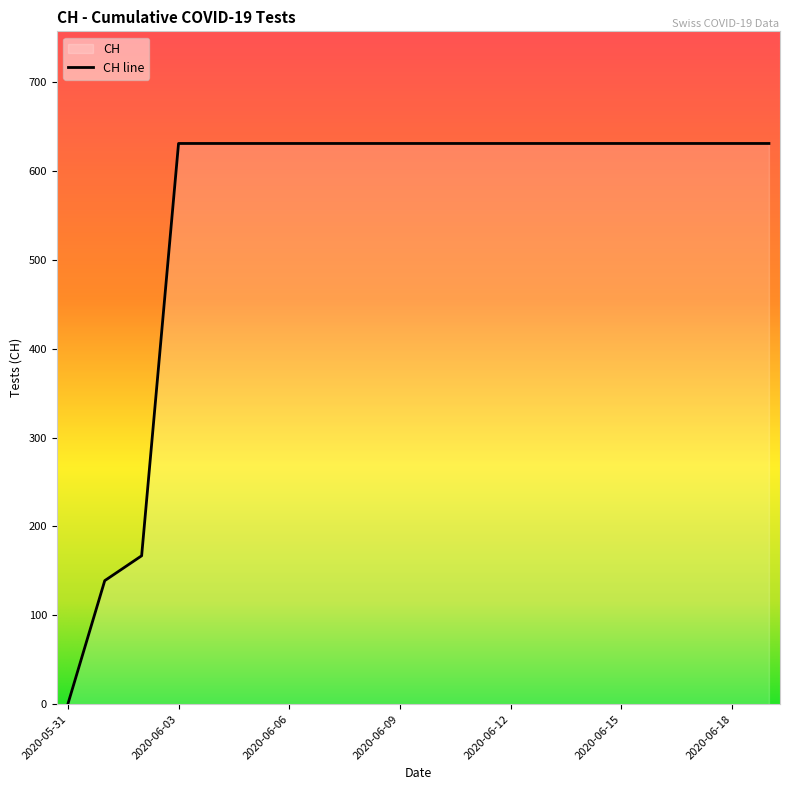

The value at 2020-06-13 is 631. True or false?

True